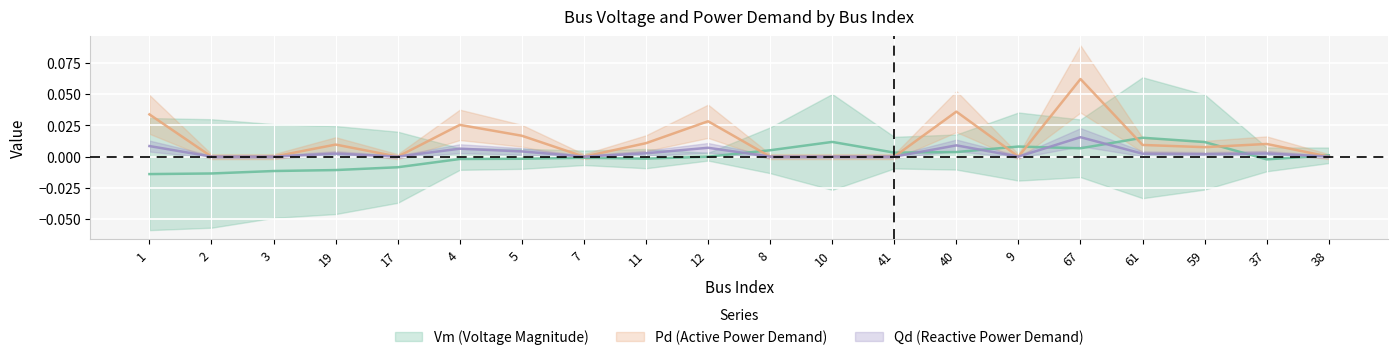

How many lines are shown in the chart?

3